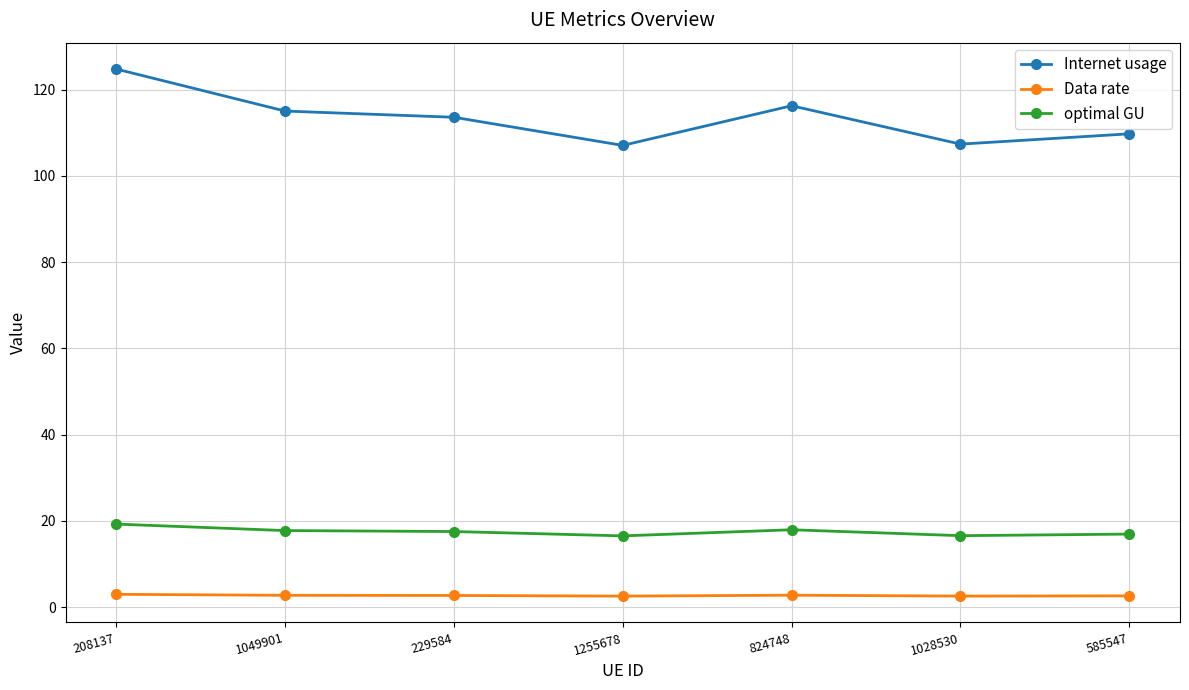

True or false: Internet usage has more than 2 interior local peaks.

False